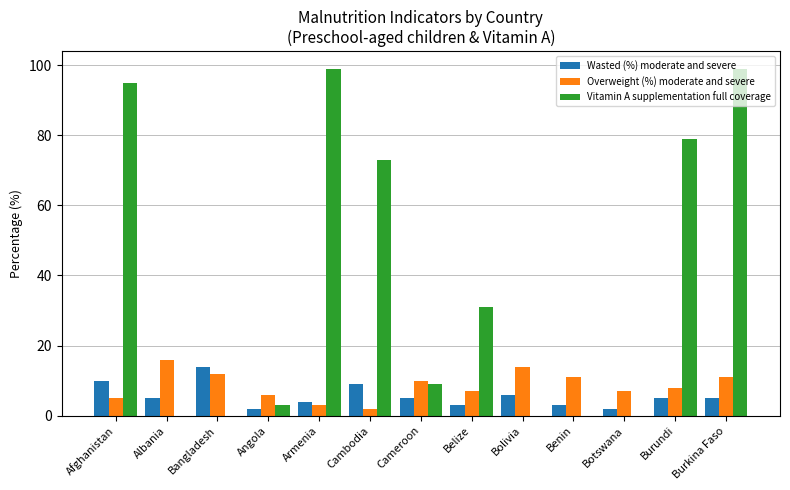

Which series changed the most between Bangladesh and Belize?

Vitamin A supplementation full coverage